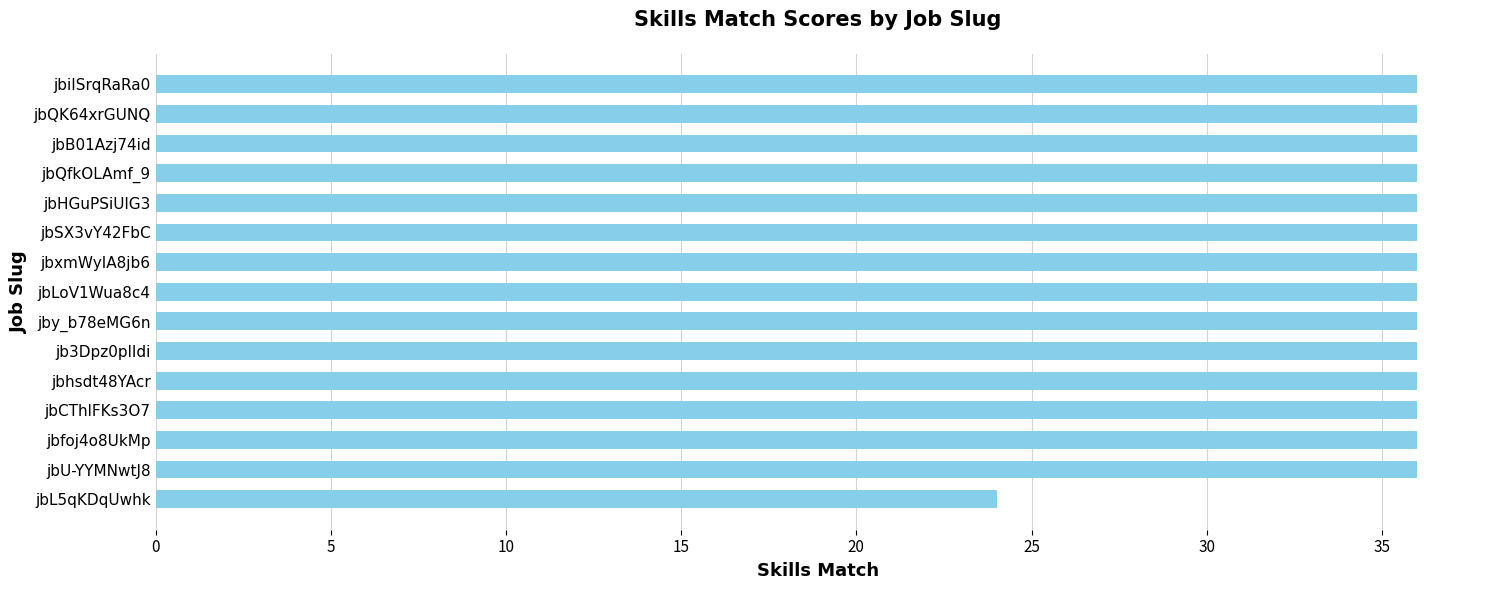

What value does the data have at jbCThlFKs3O7, to the nearest 10?

40